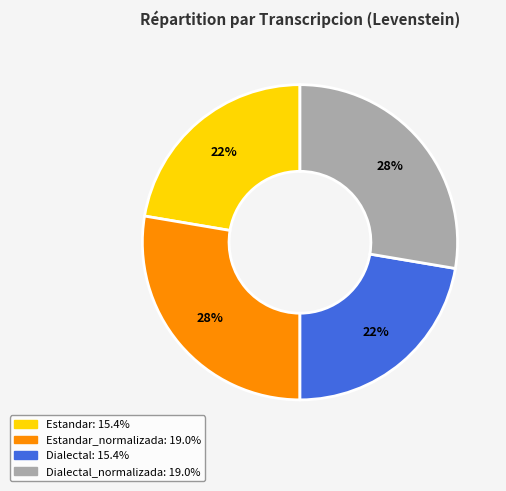

Is there a majority slice in this chart?

No